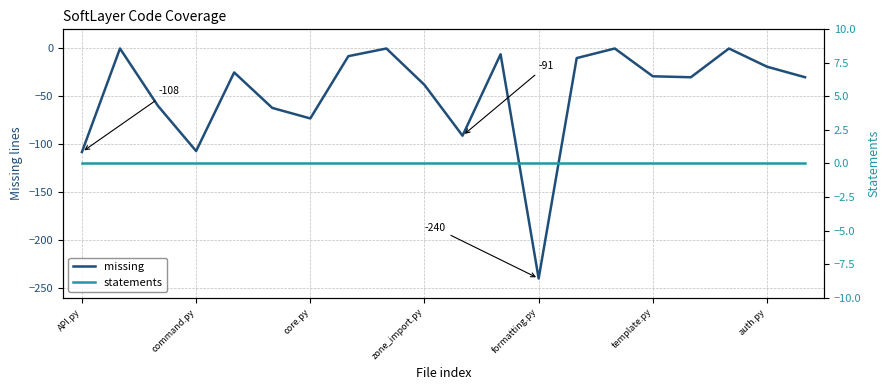

The statements series shows 0 at core.py. True or false?

True